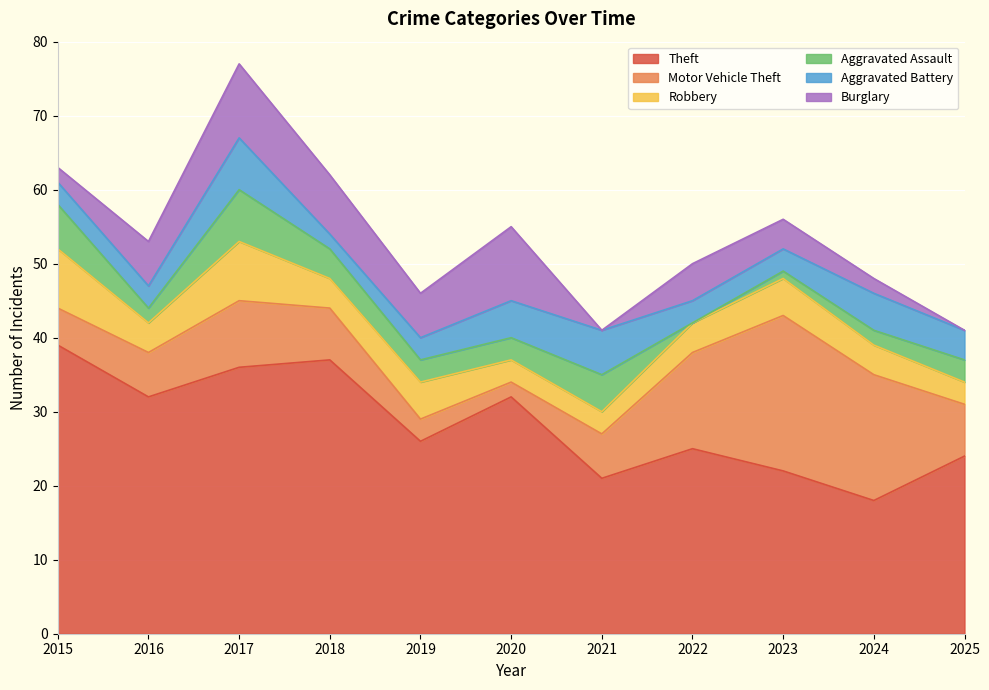

What are all the series names shown in the legend?

Theft, Motor Vehicle Theft, Robbery, Aggravated Assault, Aggravated Battery, Burglary